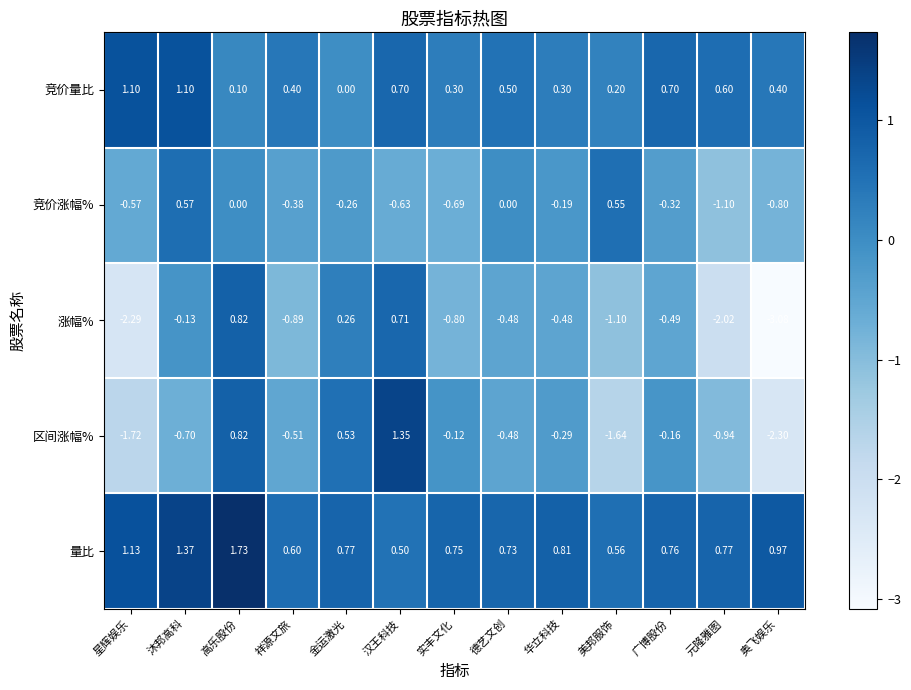

Which series changed the most between 沐邦高科 and 华立科技?

竞价量比